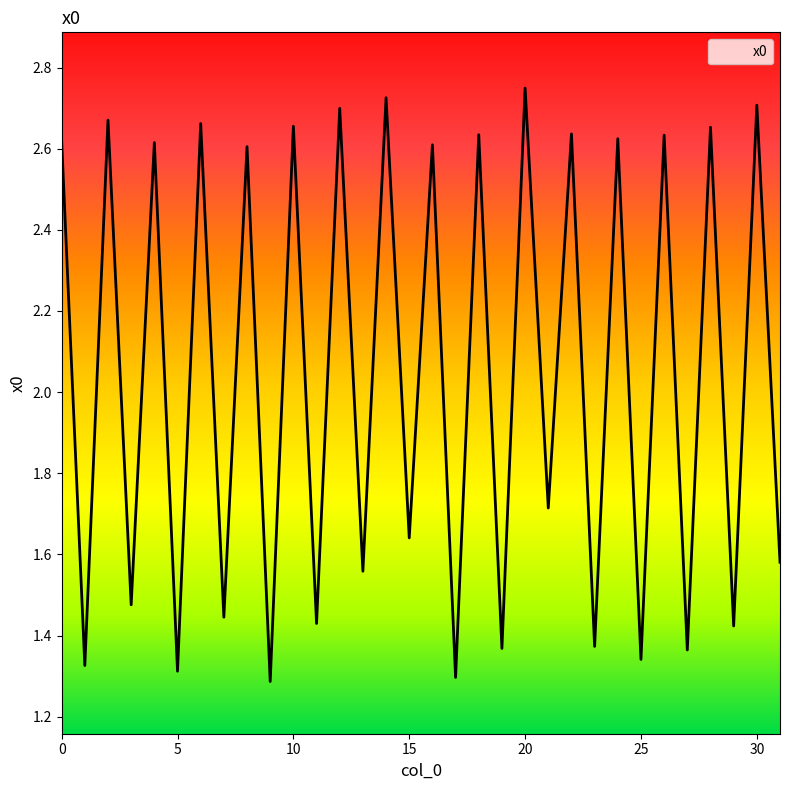

Which label corresponds to the smallest value in the chart?

9